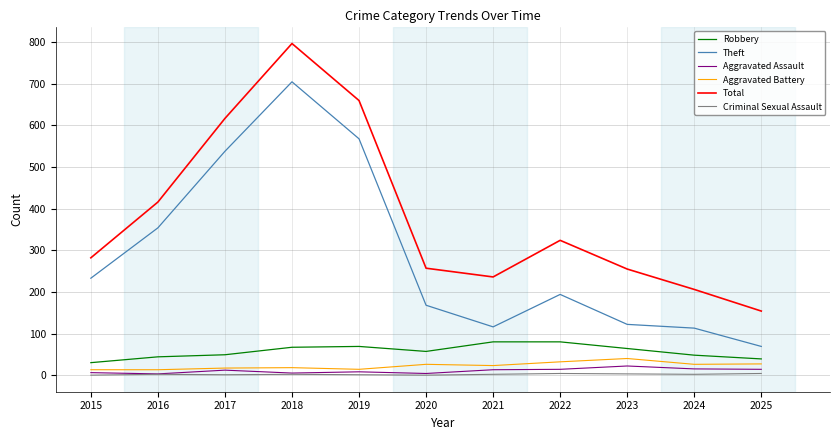

What is the maximum value for Total?

797